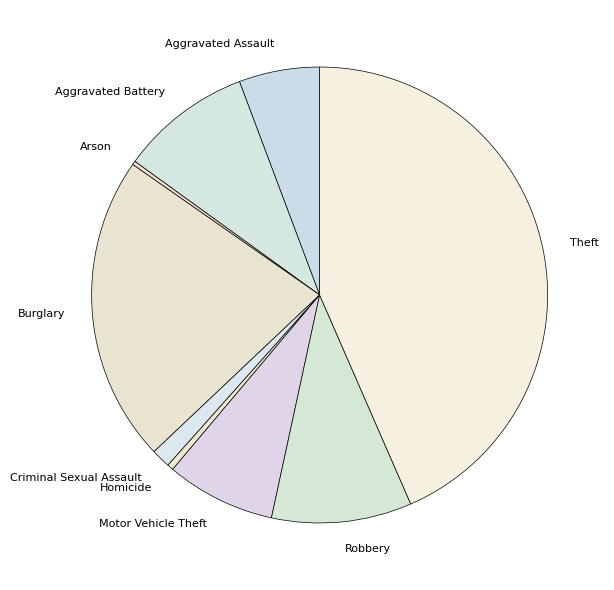

What is the largest slice in the pie chart?

Theft